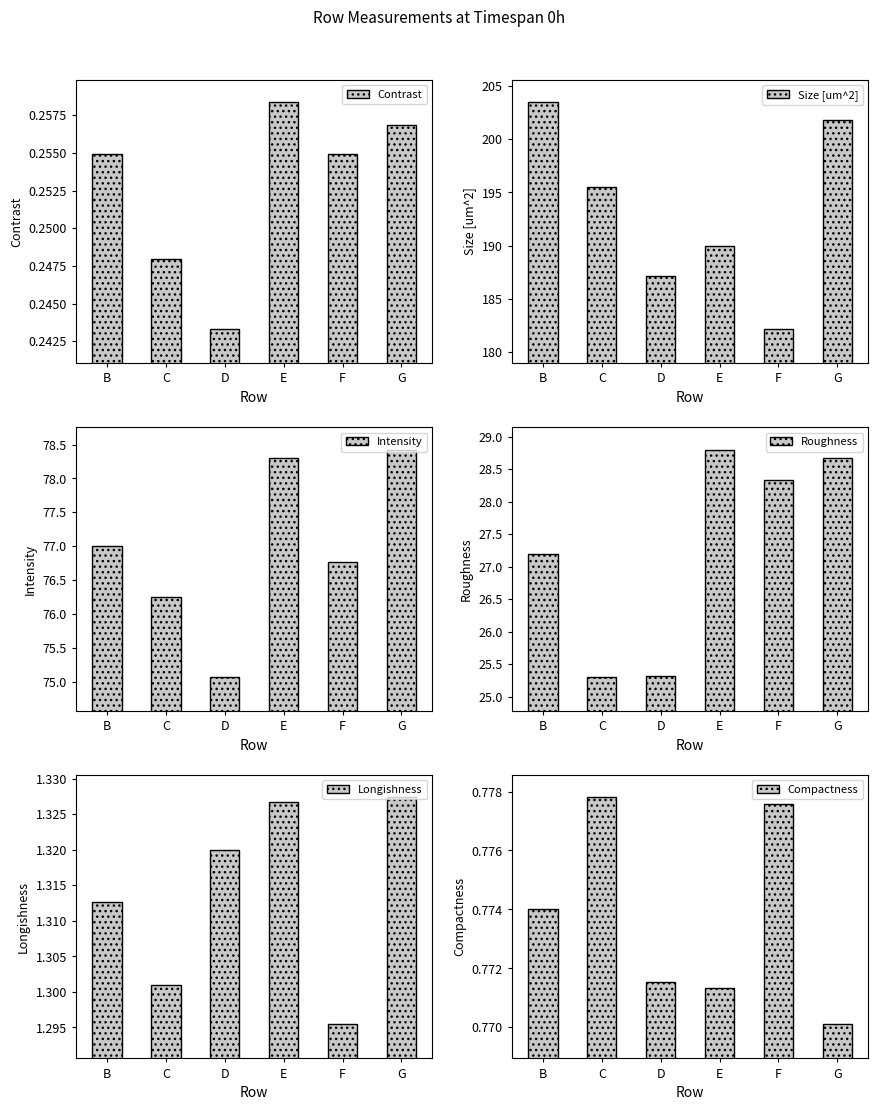

At which category is the sum across all series the highest?

G